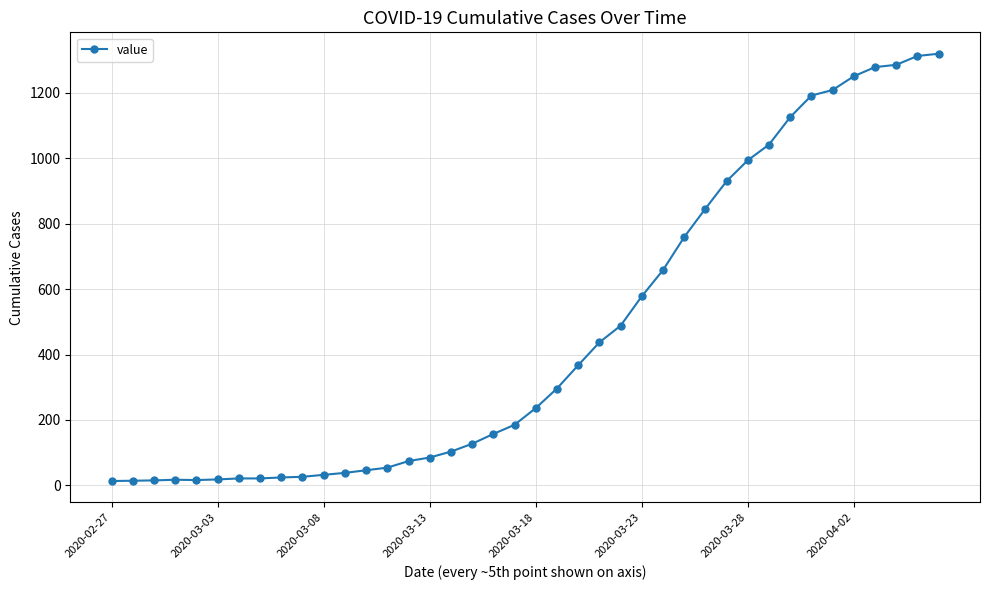

What is the maximum value shown in the chart?

1320